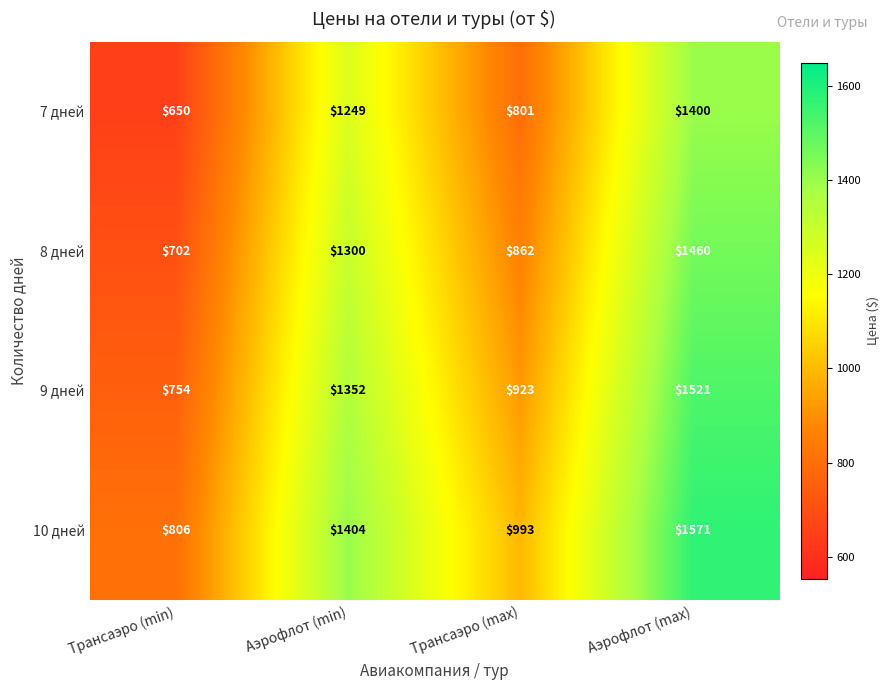

Reading left to right, transcribe all the data shown in this chart.

7 дней: Трансаэро (min)=650	Аэрофлот (min)=1249	Трансаэро (max)=801	Аэрофлот (max)=1400
8 дней: Трансаэро (min)=702	Аэрофлот (min)=1300	Трансаэро (max)=862	Аэрофлот (max)=1460
9 дней: Трансаэро (min)=754	Аэрофлот (min)=1352	Трансаэро (max)=923	Аэрофлот (max)=1521
10 дней: Трансаэро (min)=806	Аэрофлот (min)=1404	Трансаэро (max)=993	Аэрофлот (max)=1571